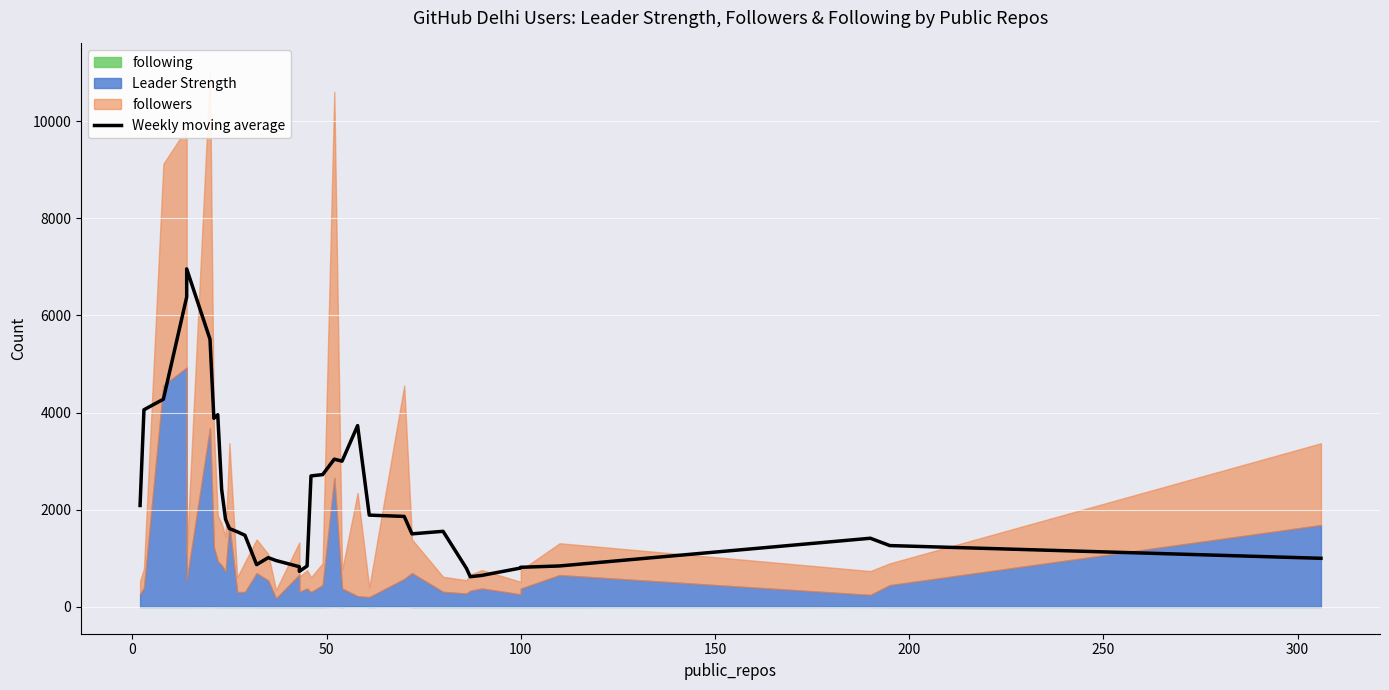

The value at 19 is 3539.7. True or false?

False